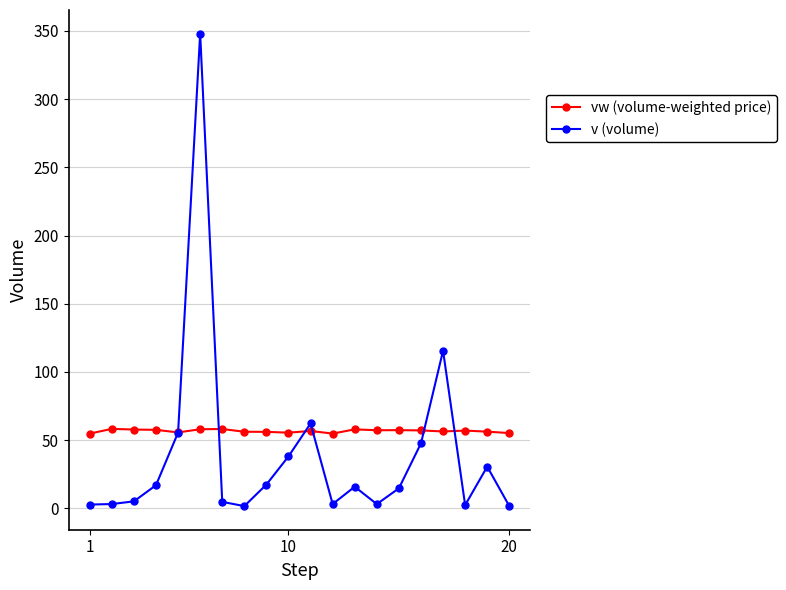

Which series has the largest total across all categories?

vw (volume-weighted price)